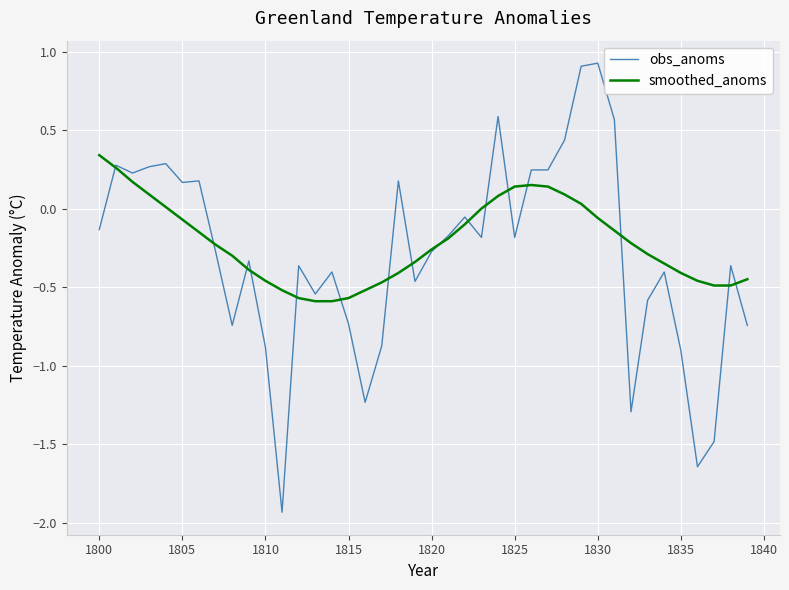

Which series has the largest range (max minus min)?

obs_anoms